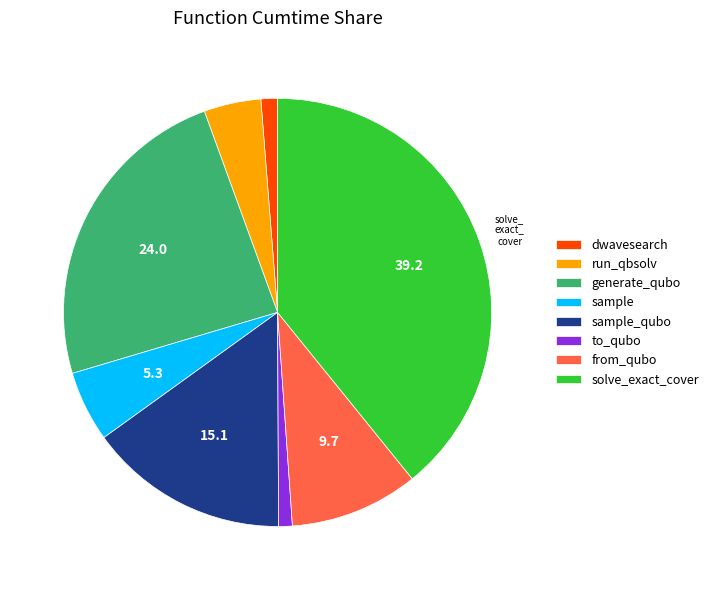

Is the sum of generate_qubo and dwavesearch greater than half?

No